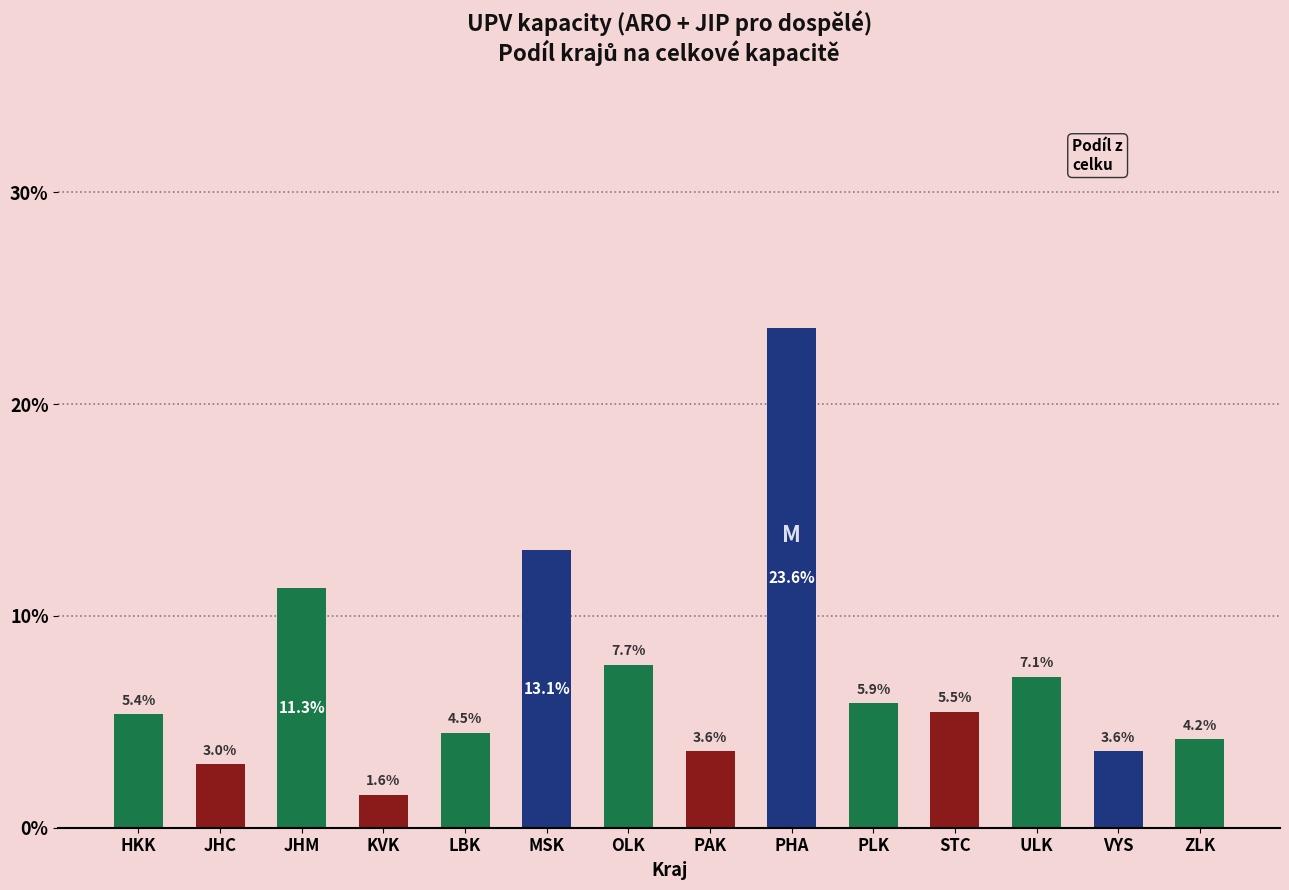

What is the label of the 9th bar from the right?

MSK